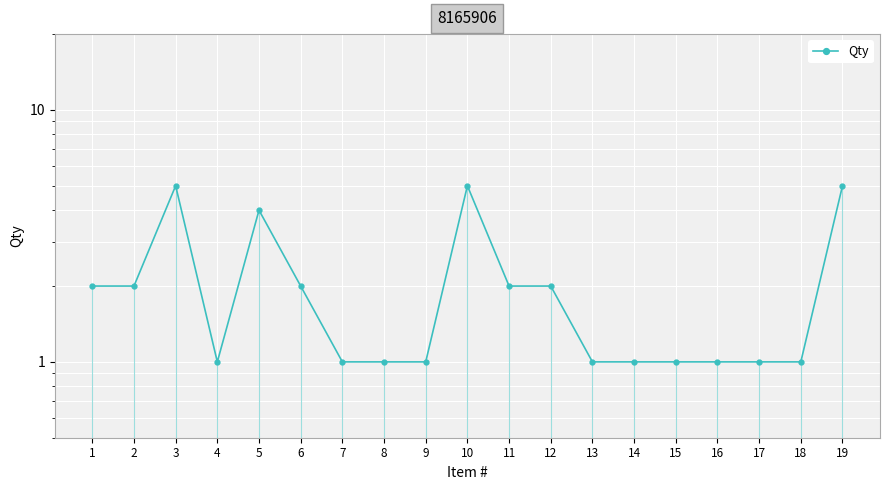

How many points are higher than both their immediate neighbors (excluding endpoints)?

3